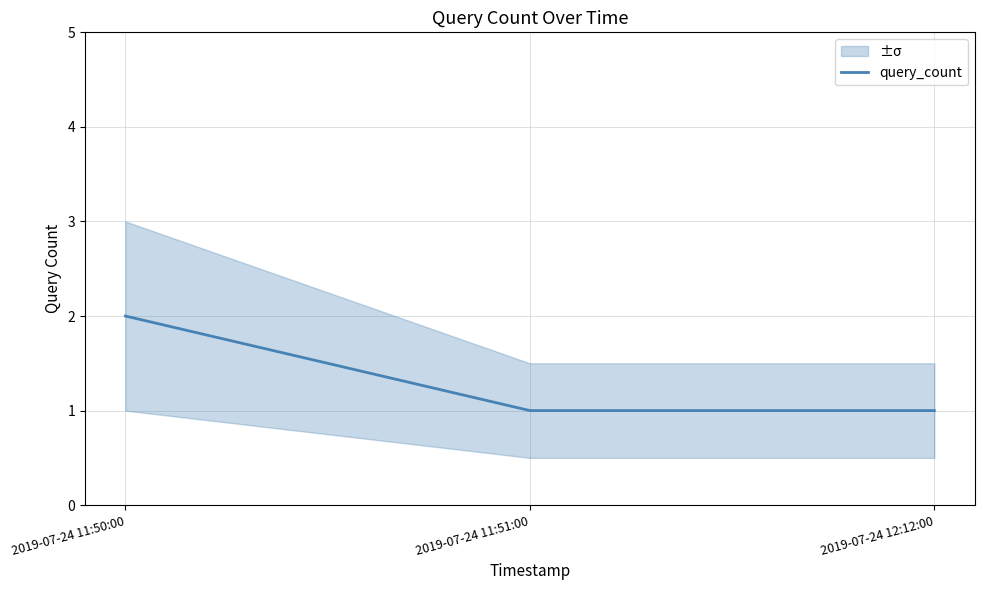

What is the label of the 1st point from the left?

2019-07-24 11:50:00